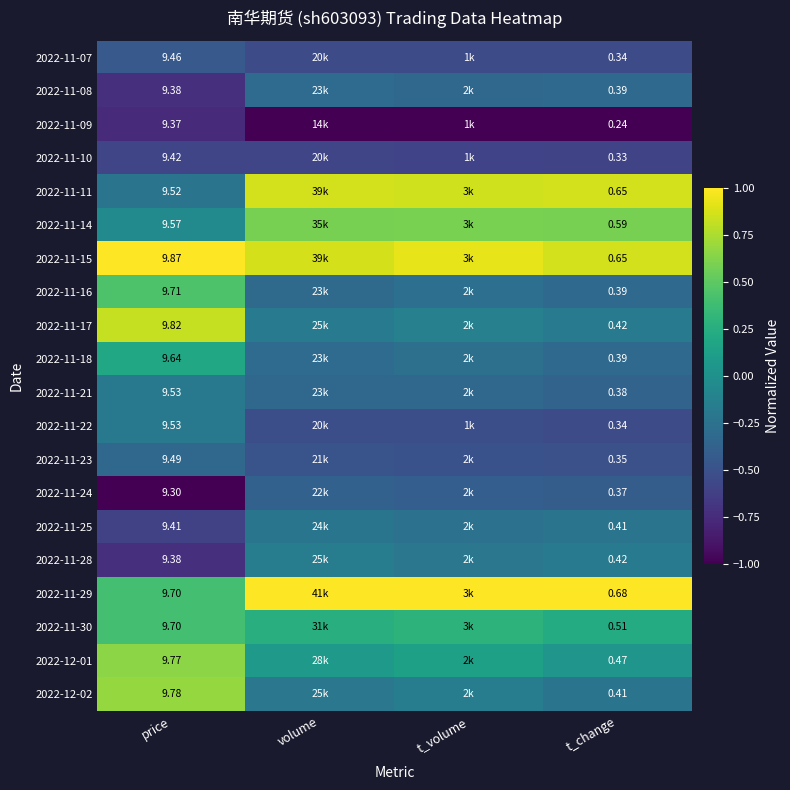

Read the 2022-11-09 value at volume.

-1.0